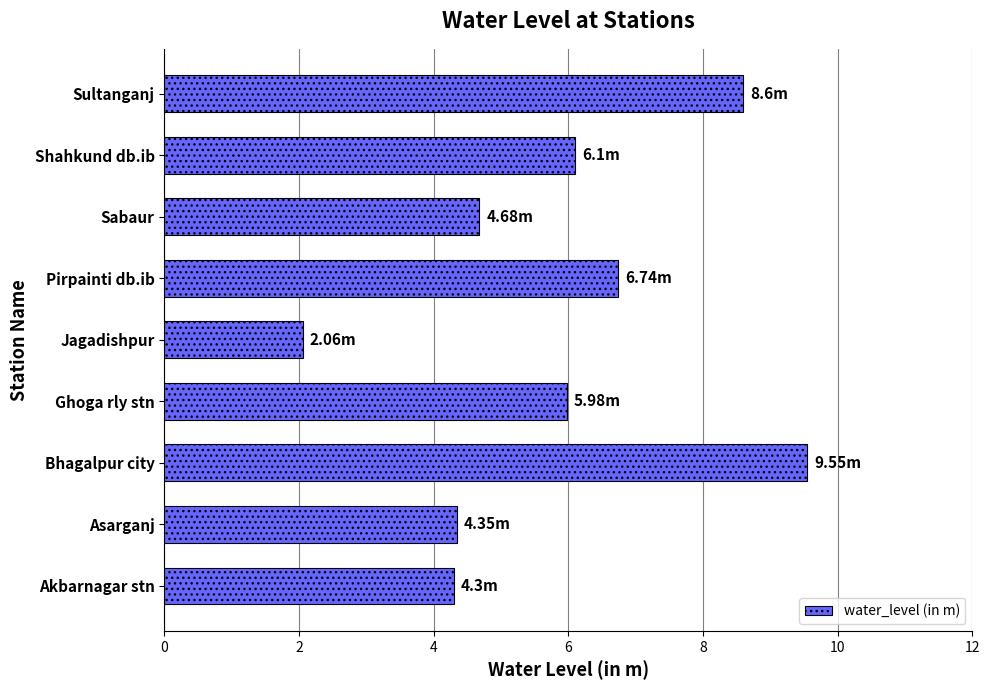

Which label corresponds to the largest value in the chart?

Bhagalpur city